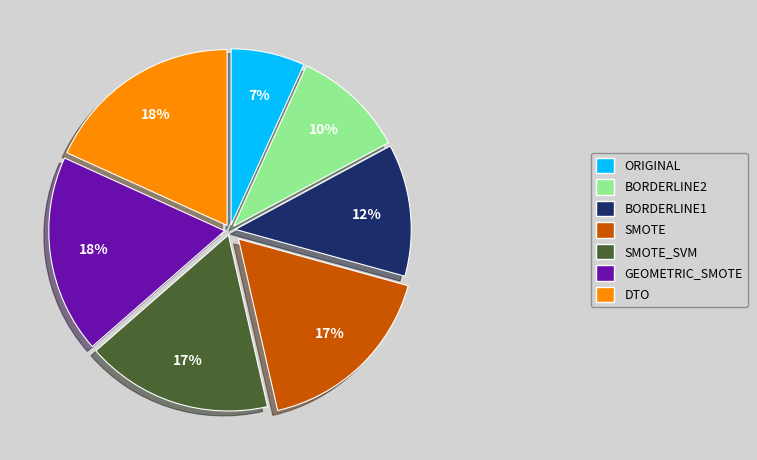

What percentage is the DTO slice, to the nearest percent?

18%